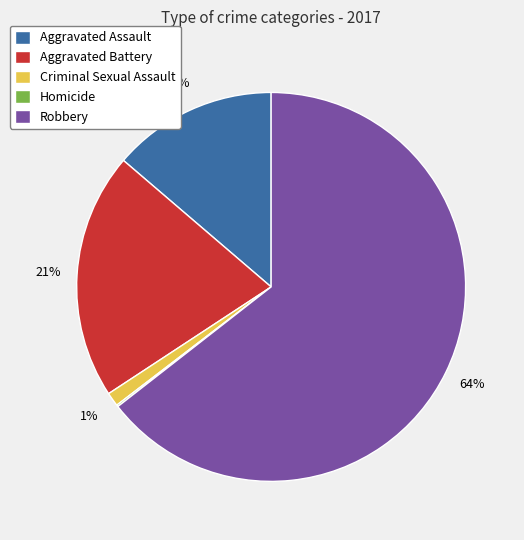

What percentage is the Aggravated Assault slice, to the nearest percent?

14%